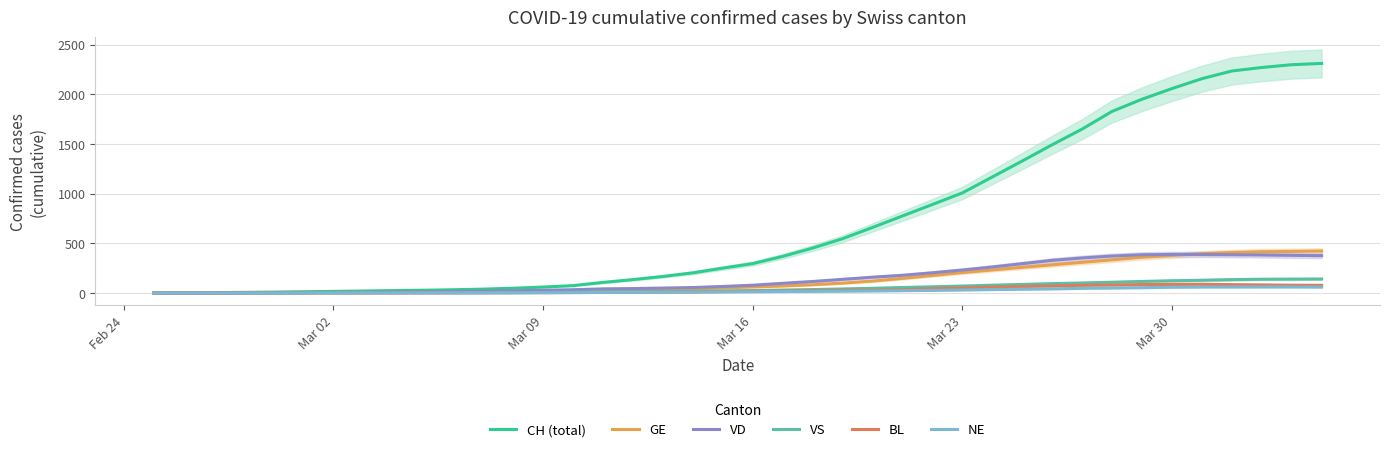

At which category does BL reach its first local valley?

Mar 09